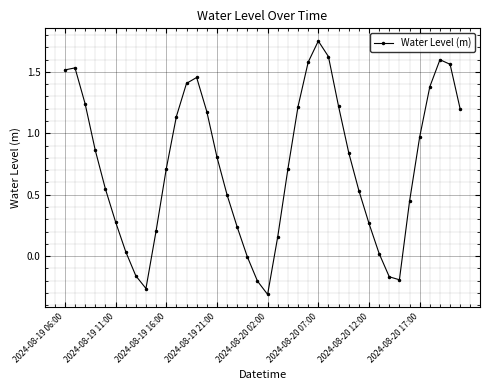

True or false: there are more than 2 points higher than both neighbors.

True